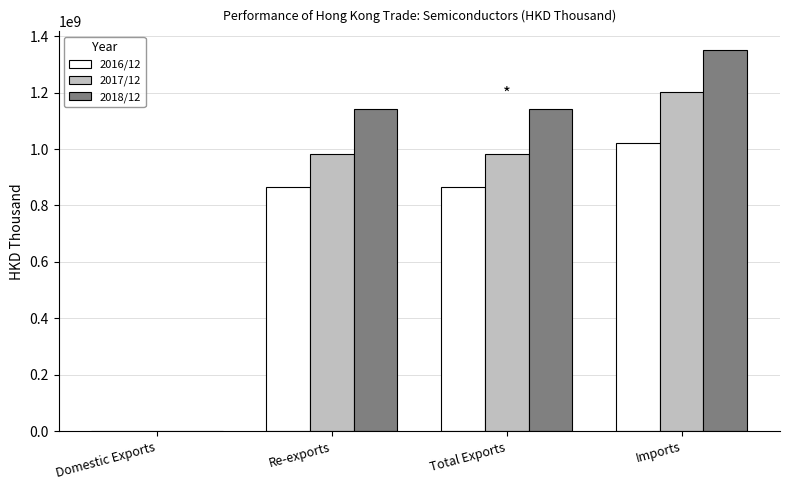

Is it true that 2017/12 equals 300543395.2 at Re-exports?

False